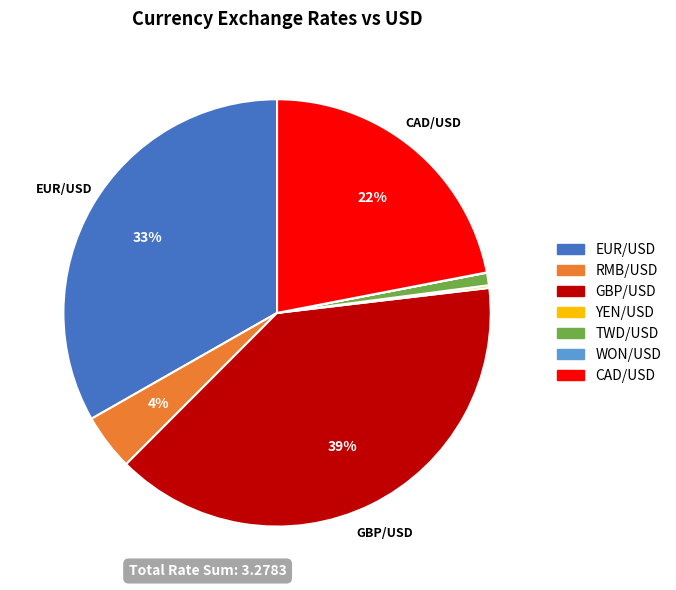

To the nearest percent, what is the average slice percentage?

14%